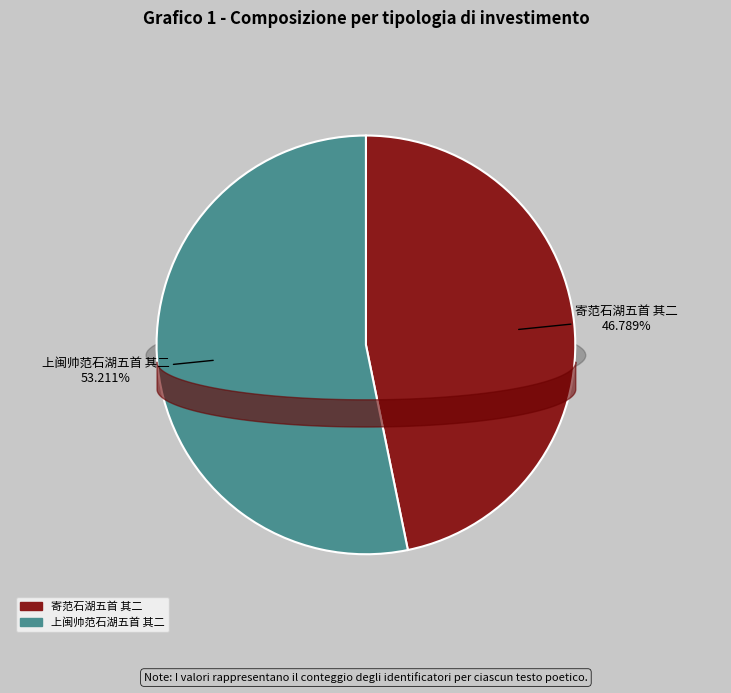

To the nearest percent, what is the average slice percentage?

50%